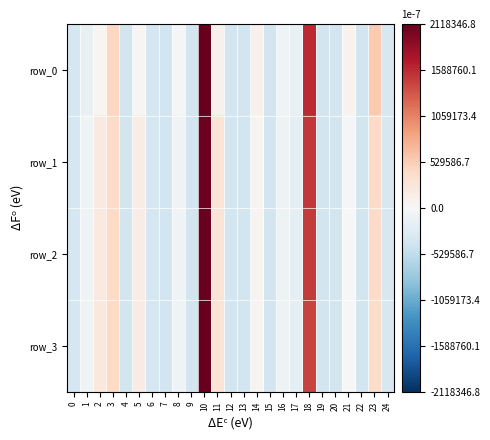

The value of row_3 at 2 is 0.0. True or false?

True